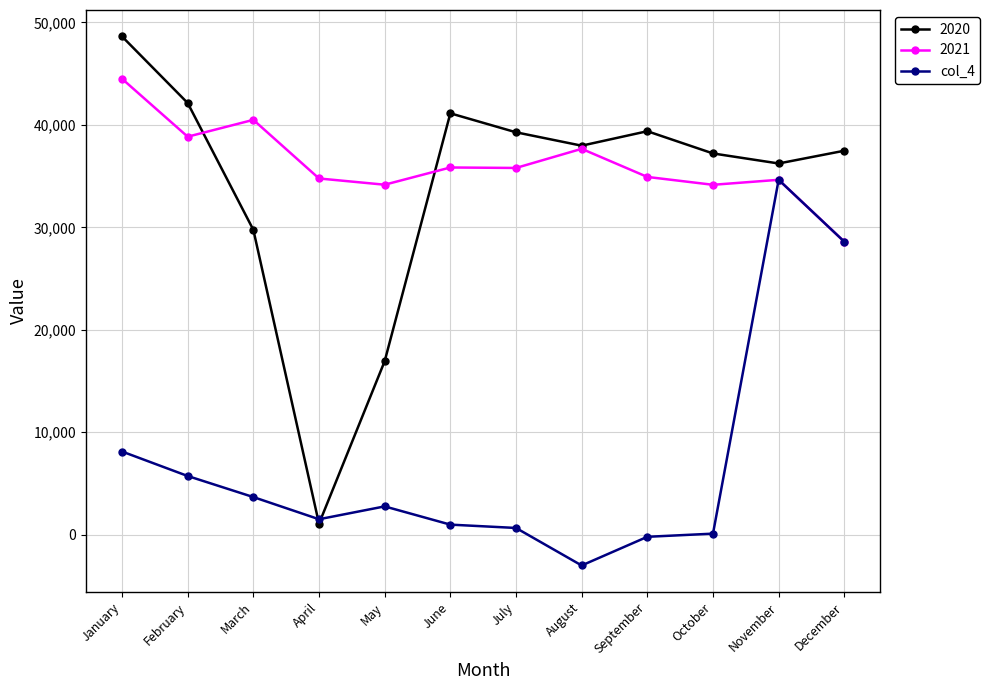

Count the number of data series in this chart.

3